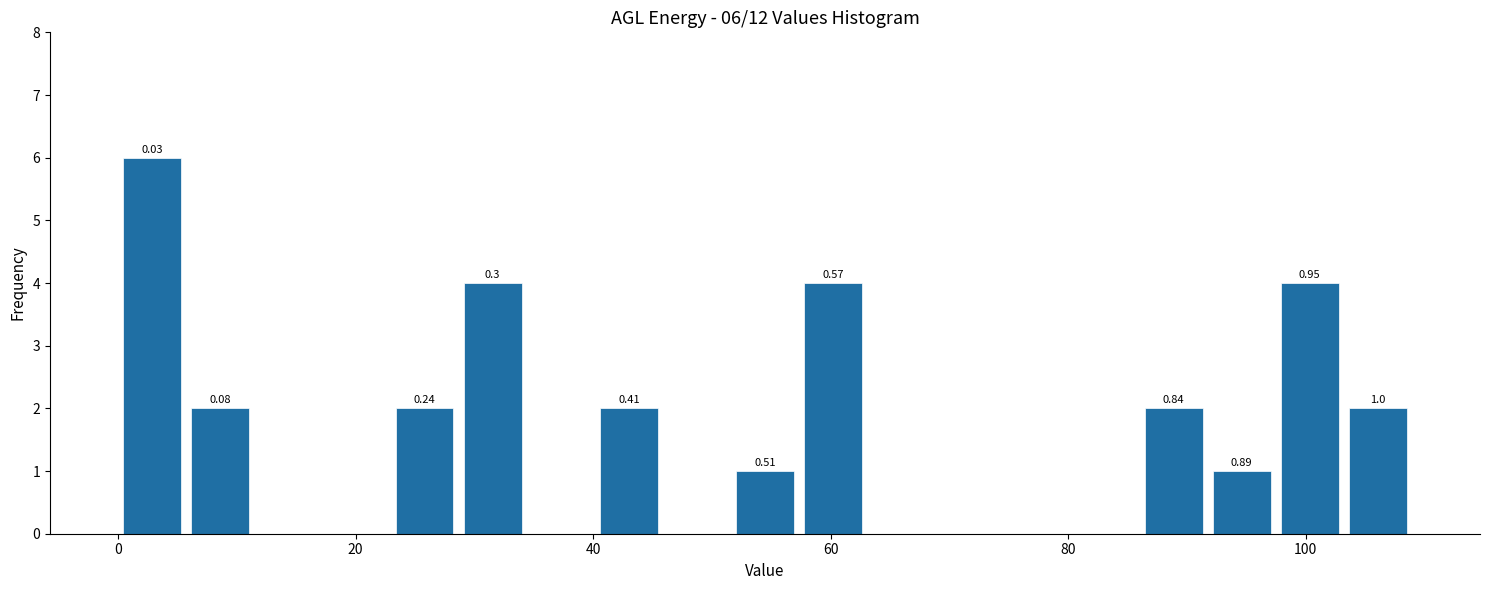

Read against the x-axis, roughly where is the centre of the tallest bar?

2